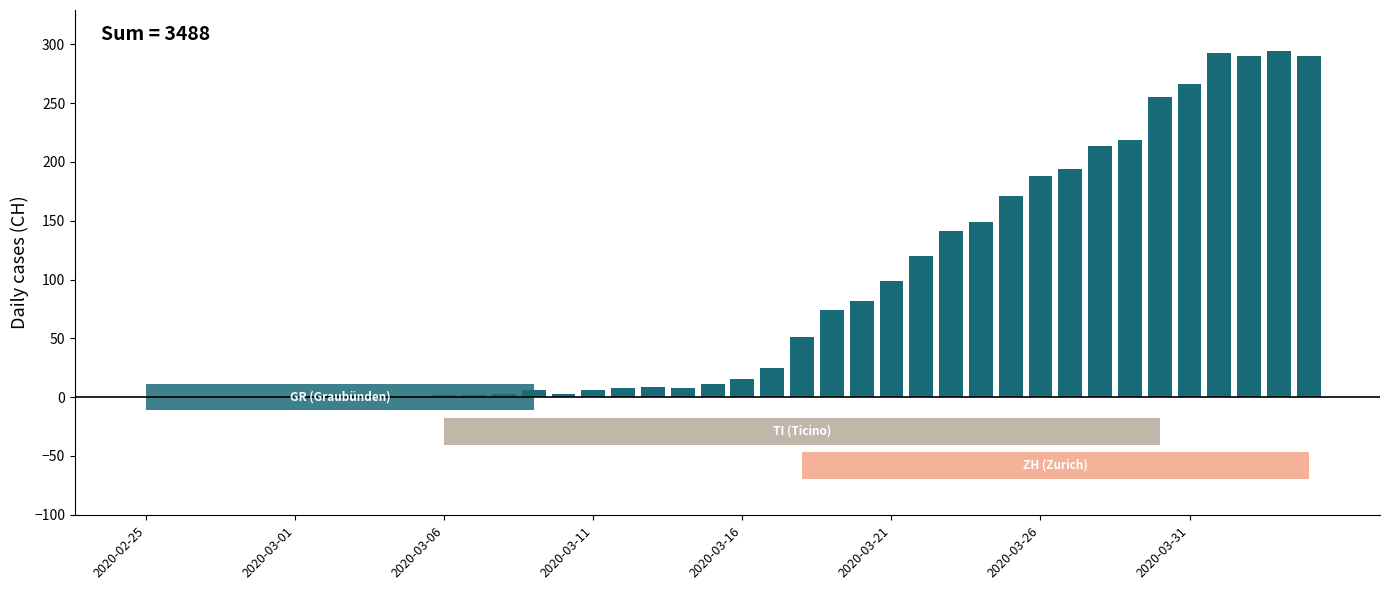

What is the change in value from 19 to 33?

+208